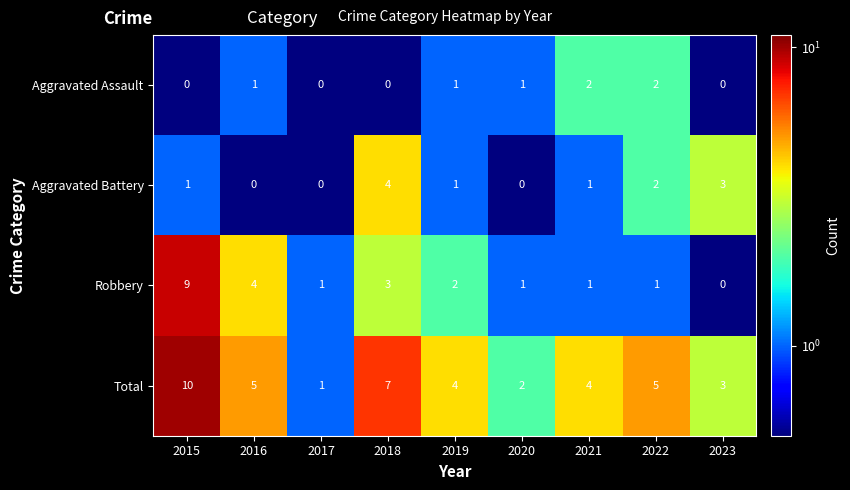

What is the difference between the highest and lowest values at 2015?

10